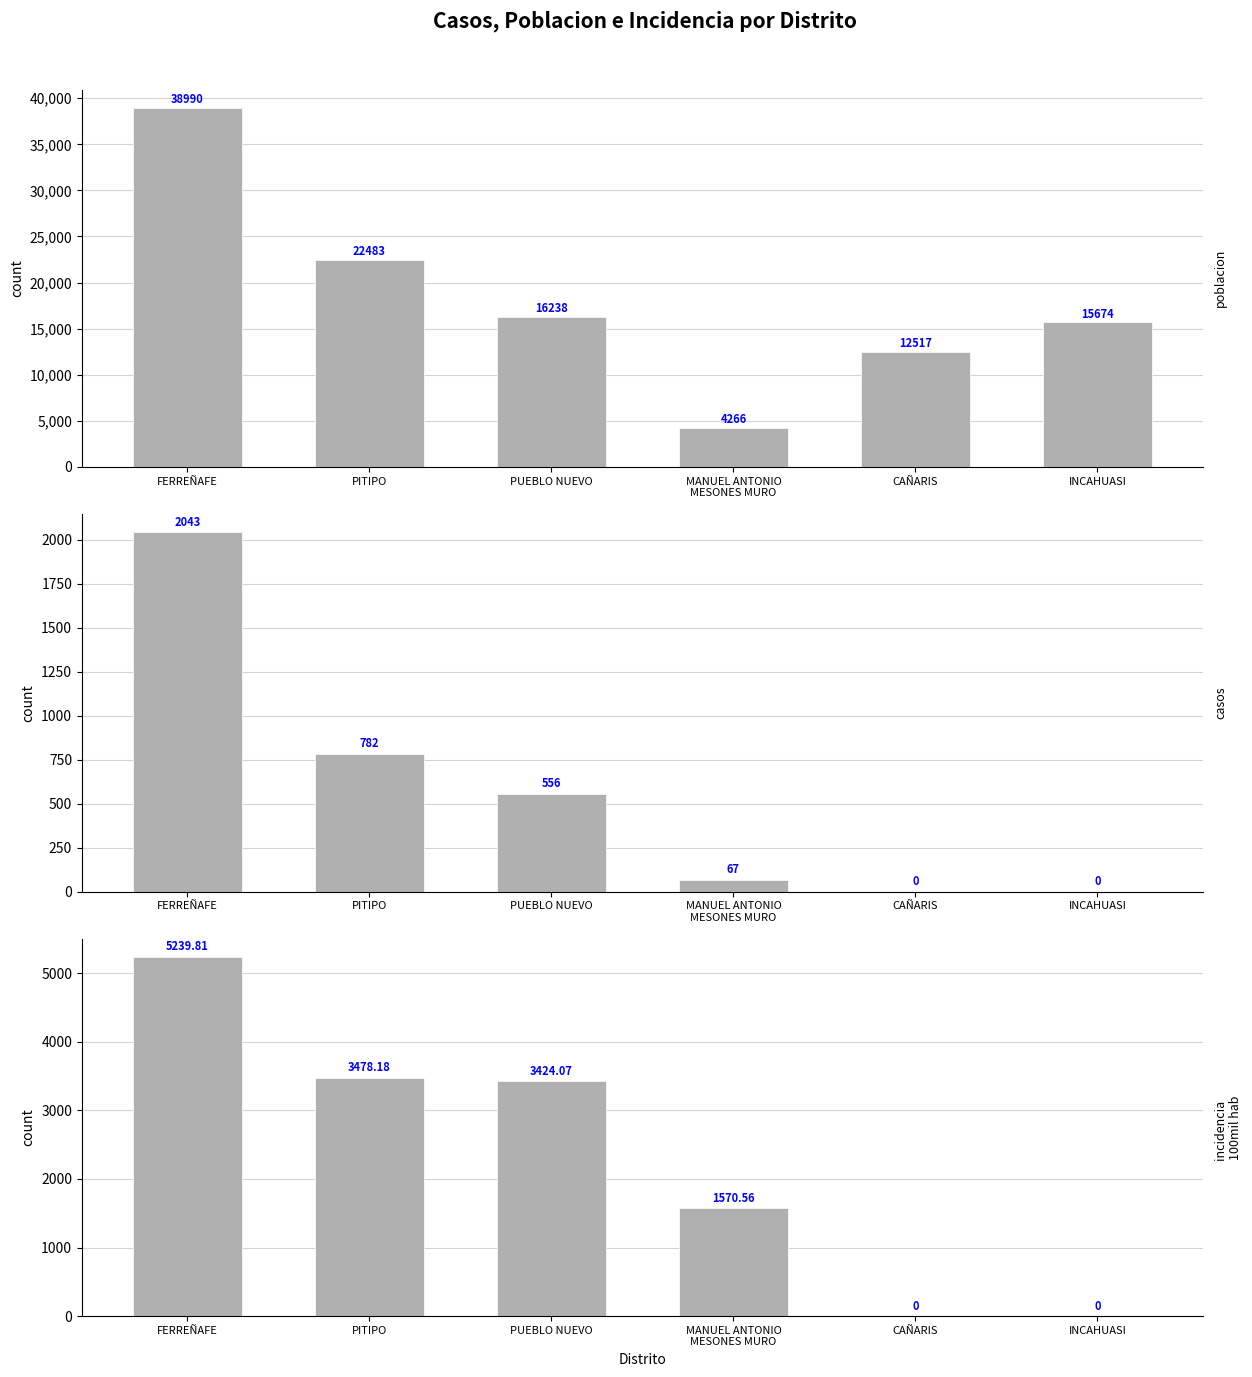

Does the chart contain stacked bars?

No